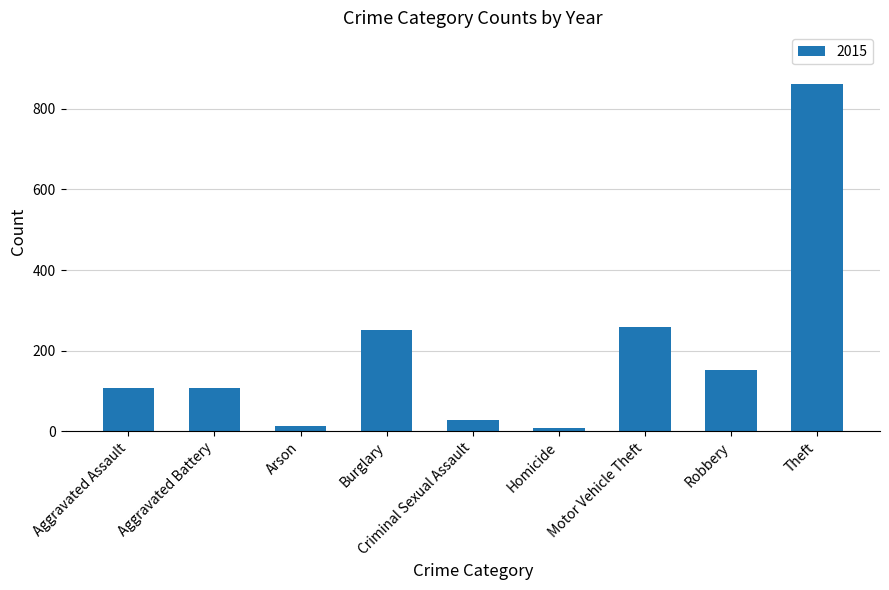

What is the greatest value displayed?

861